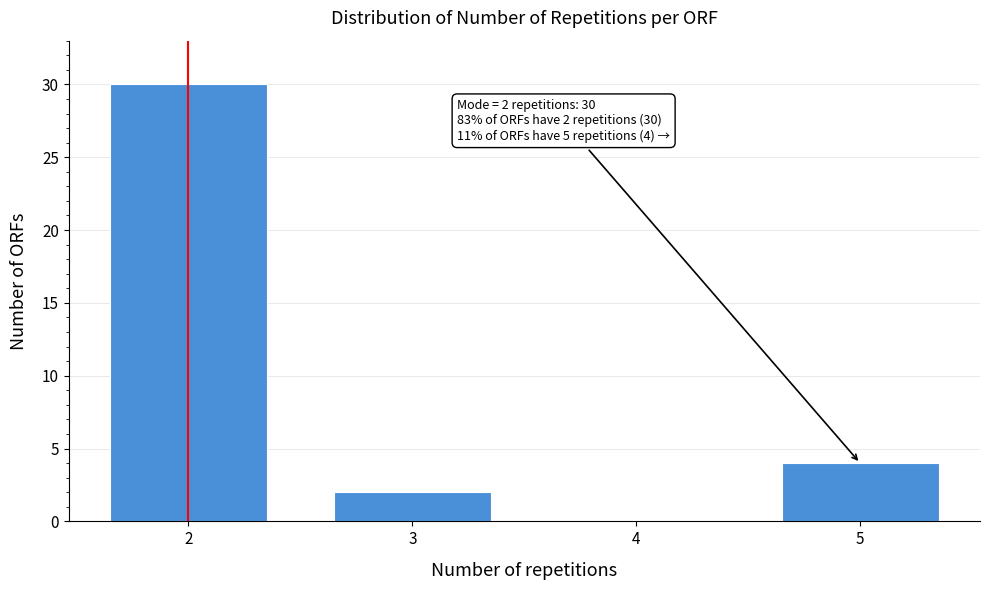

Reading right to left, what are all the values shown in this chart?

5=4	4=0	3=2	2=30